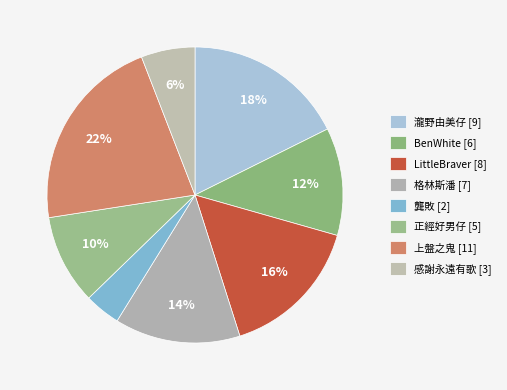

Combined, do 格林斯潘 [7] and 上盤之鬼 [11] account for over 50%?

No